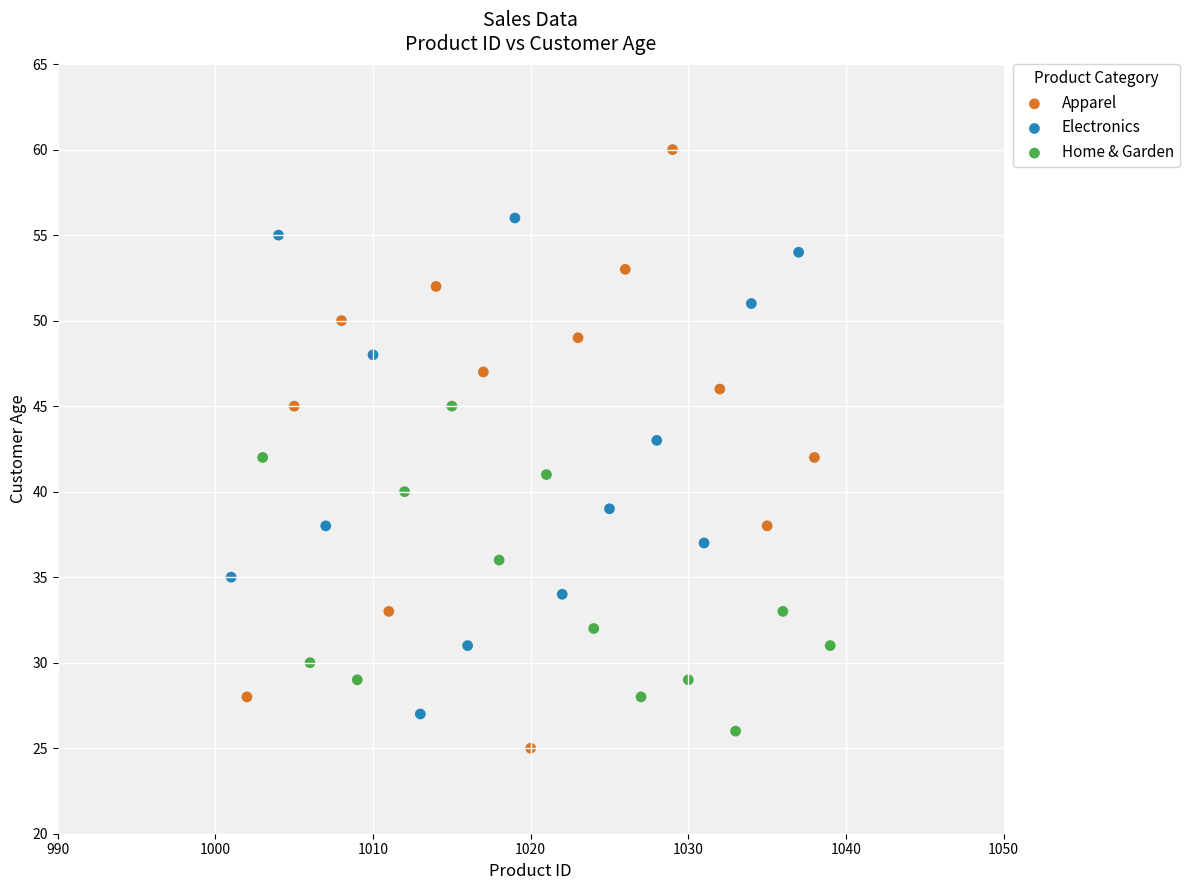

Which series reaches the minimum Y coordinate?

Apparel